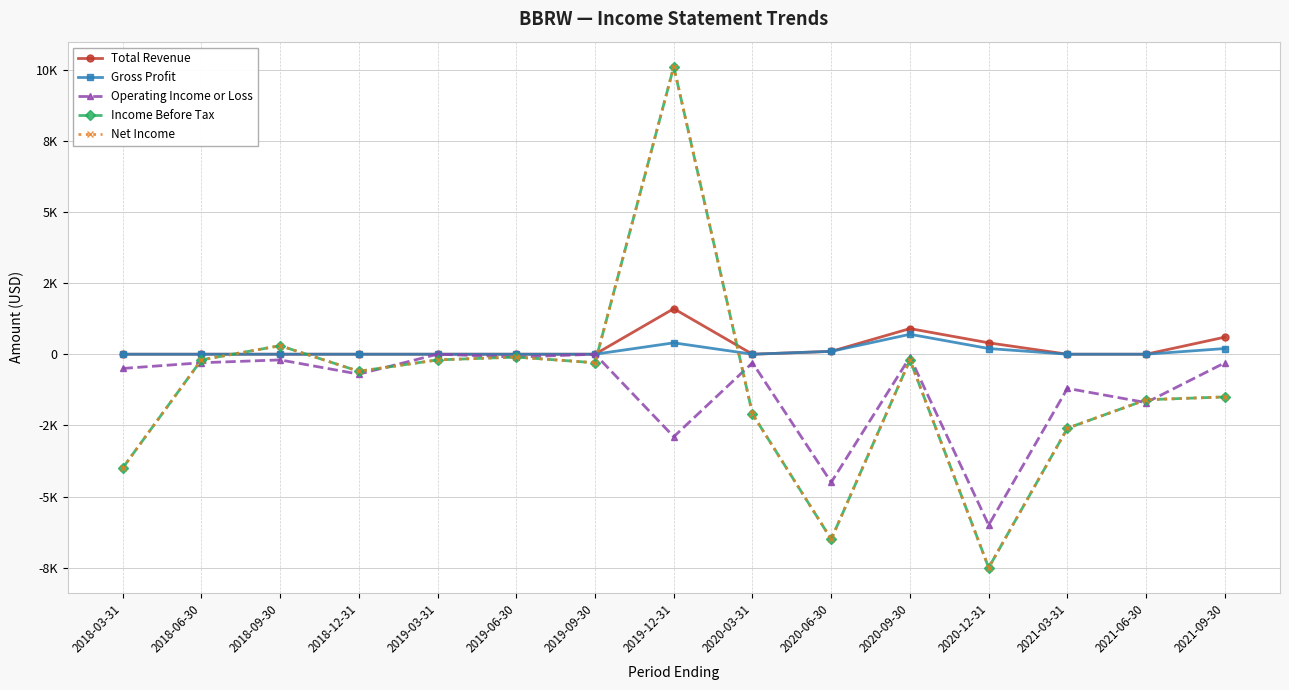

The Total Revenue series shows 2178 at 2019-12-31. True or false?

False